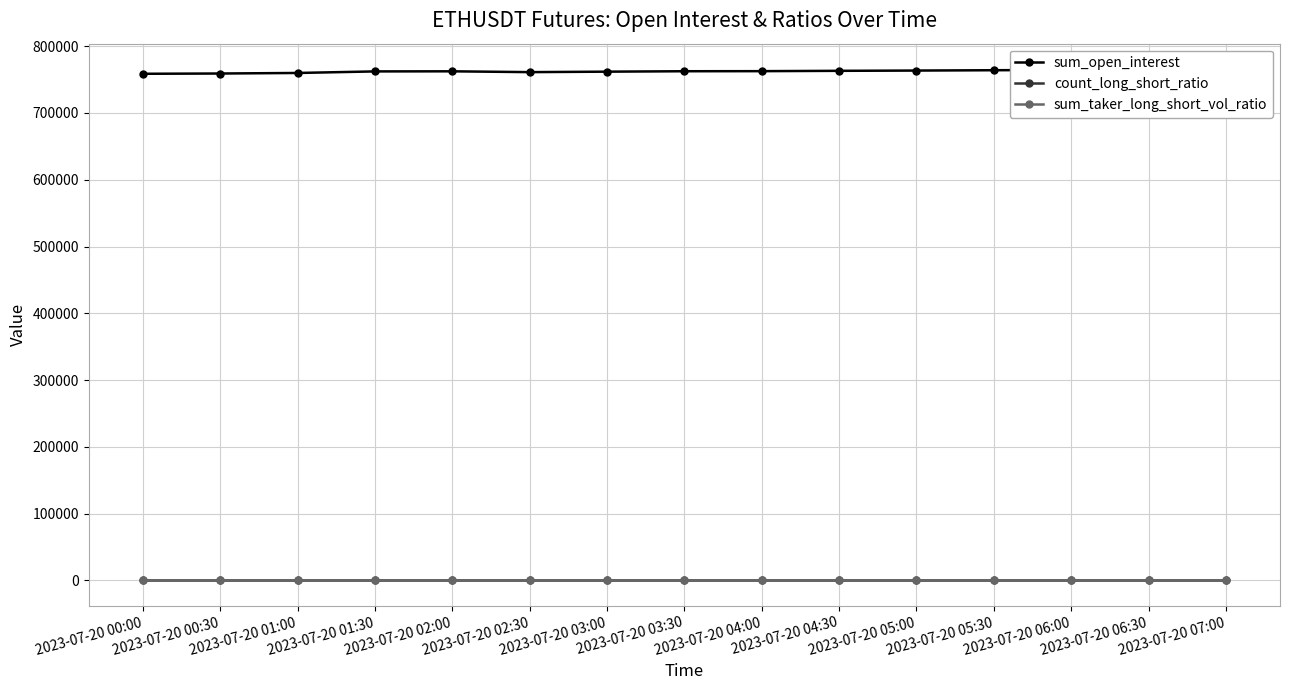

What is the average value of the sum_taker_long_short_vol_ratio series?

1.0